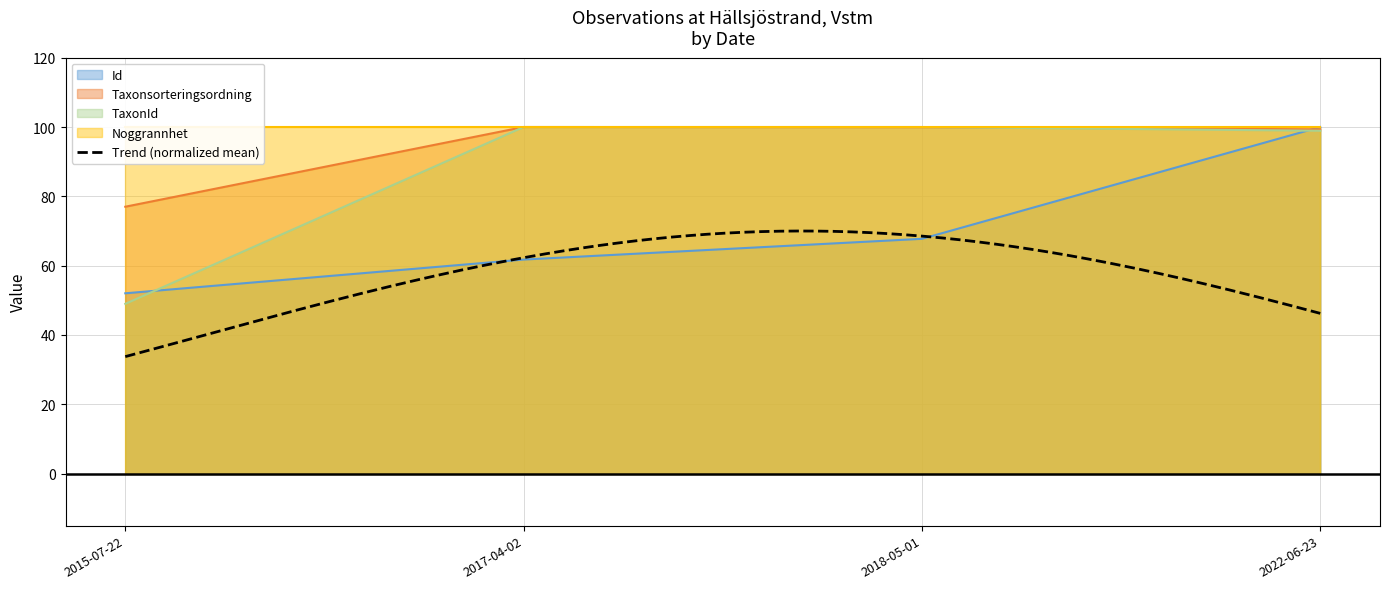

Where does the TaxonId series first go above 99?

2017-04-02